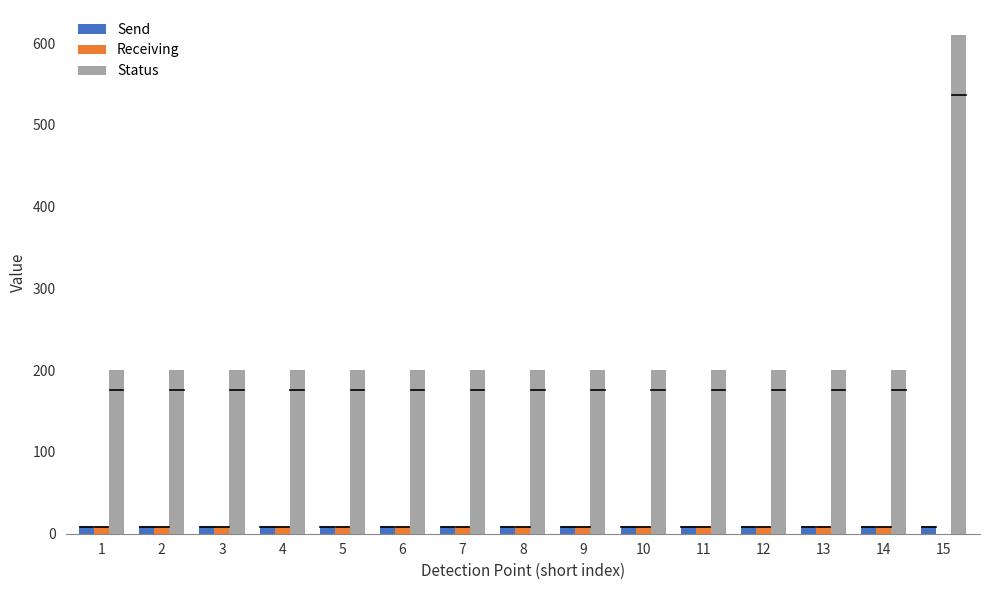

Reading left to right, list all the values displayed in this chart.

Send: 10	10	10	10	10	10	10	10	10	10	10	10	10	10	10
Receiving: 10	10	10	10	10	10	10	10	10	10	10	10	10	10	0
Status: 200	200	200	200	200	200	200	200	200	200	200	200	200	200	610